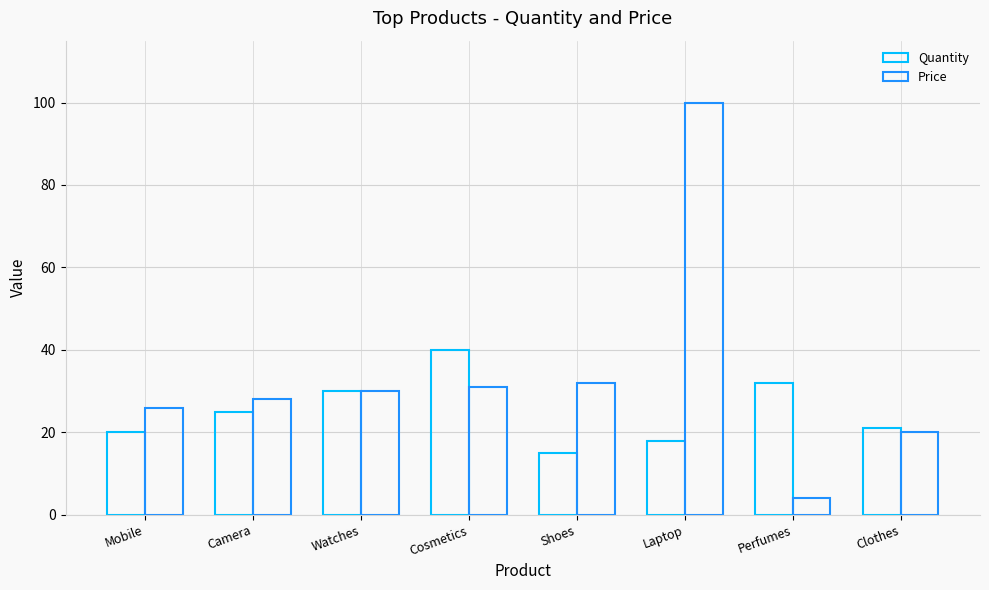

How many bars are there in each group?

2